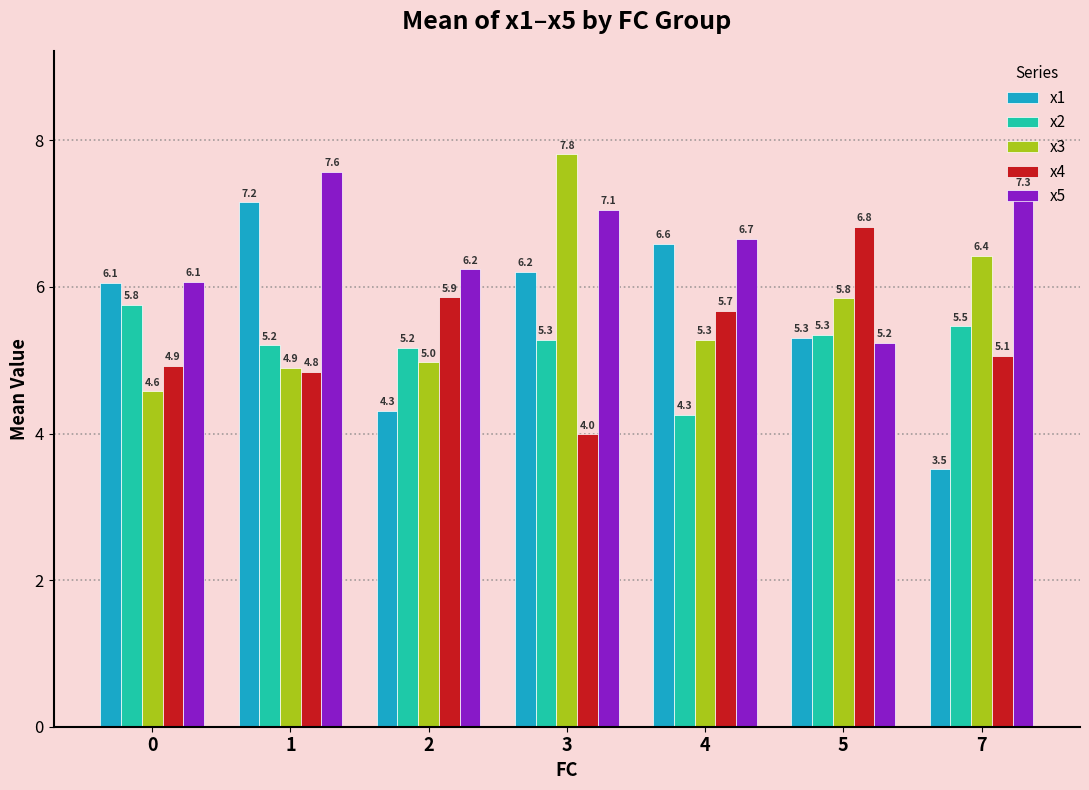

At which category does the chart reach its minimum across all series?

7